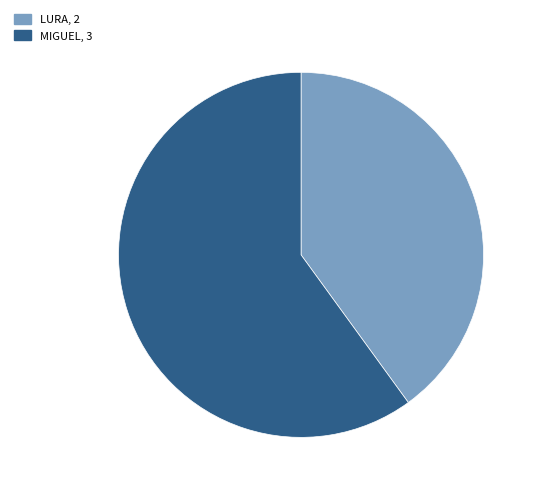

Is there a majority slice in this chart?

Yes